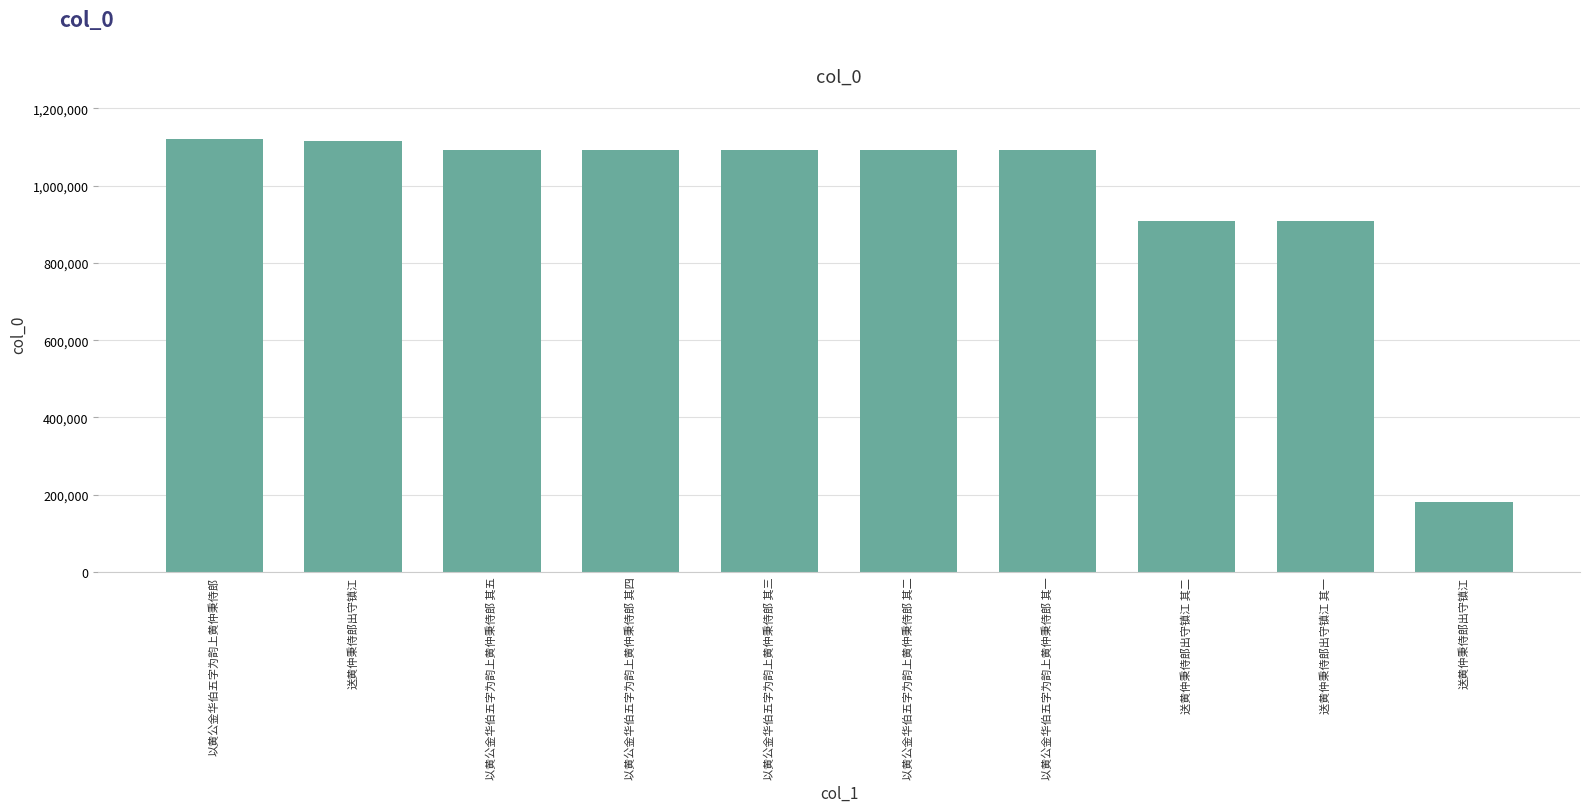

How many values are below 1091568?

5